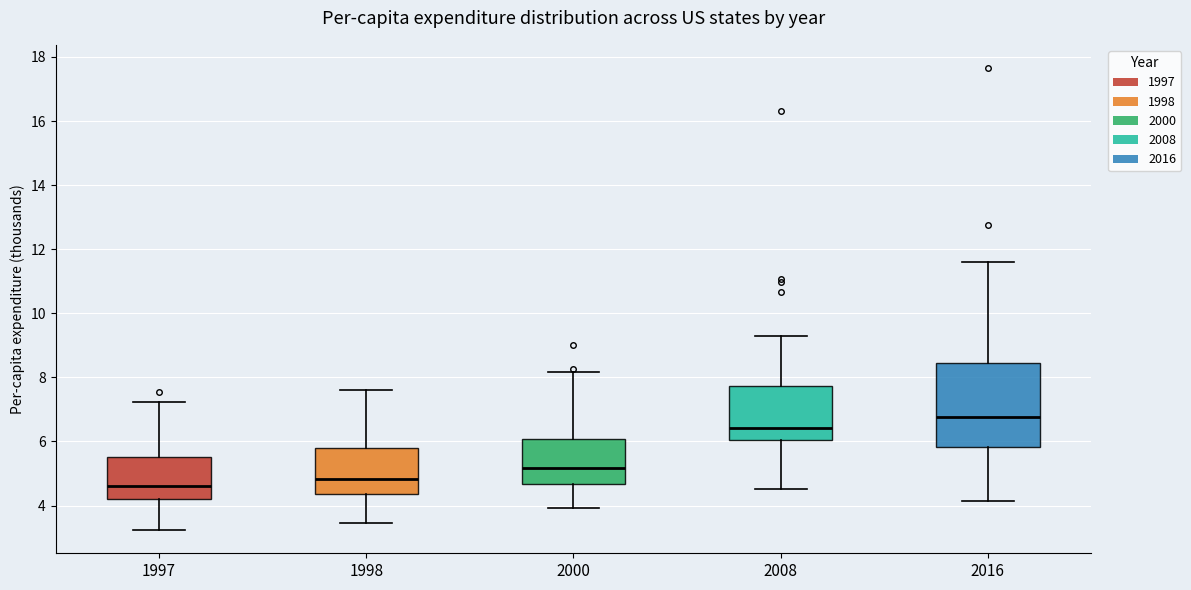

Which box is the tallest, from its lower edge to its upper edge?

2016